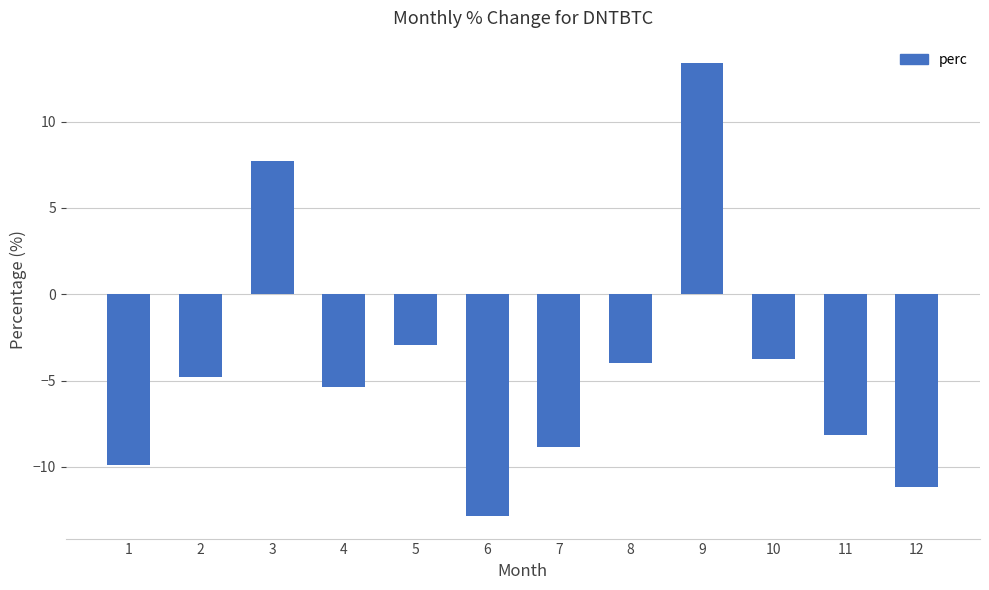

How many bars are there in total?

12